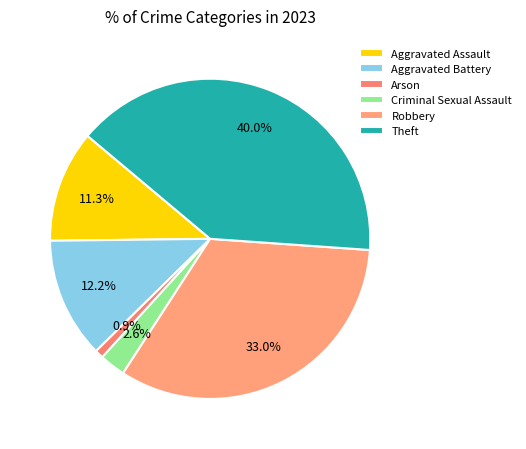

To the nearest percent, what is the average slice percentage?

17%